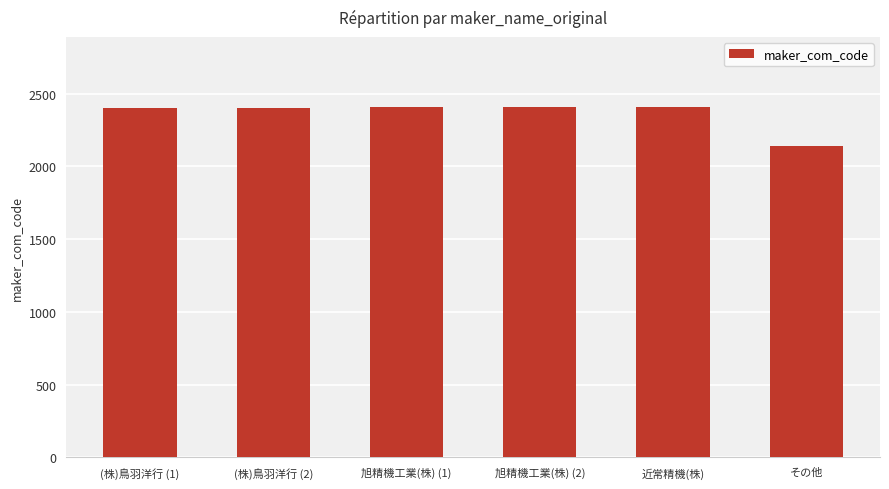

What is the approximate value at (株)鳥羽洋行 (1)?

2402